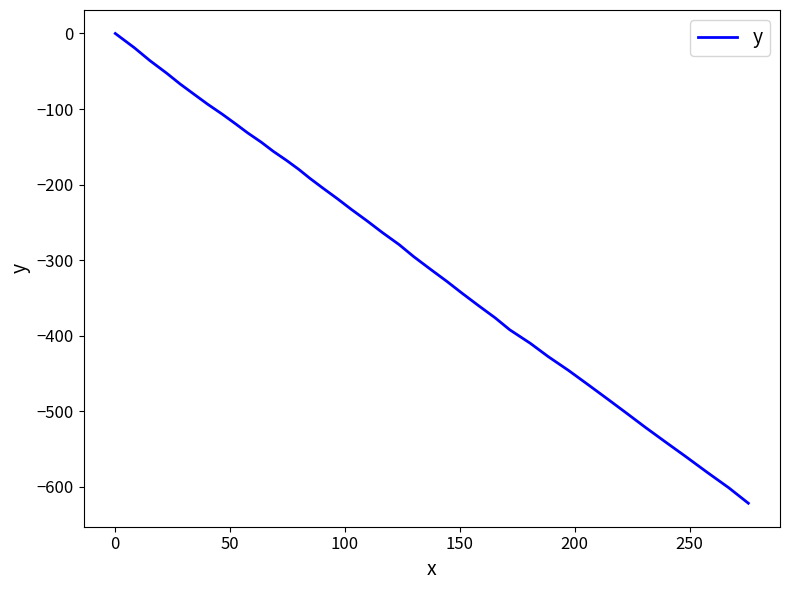

How many lines are shown in the chart?

1